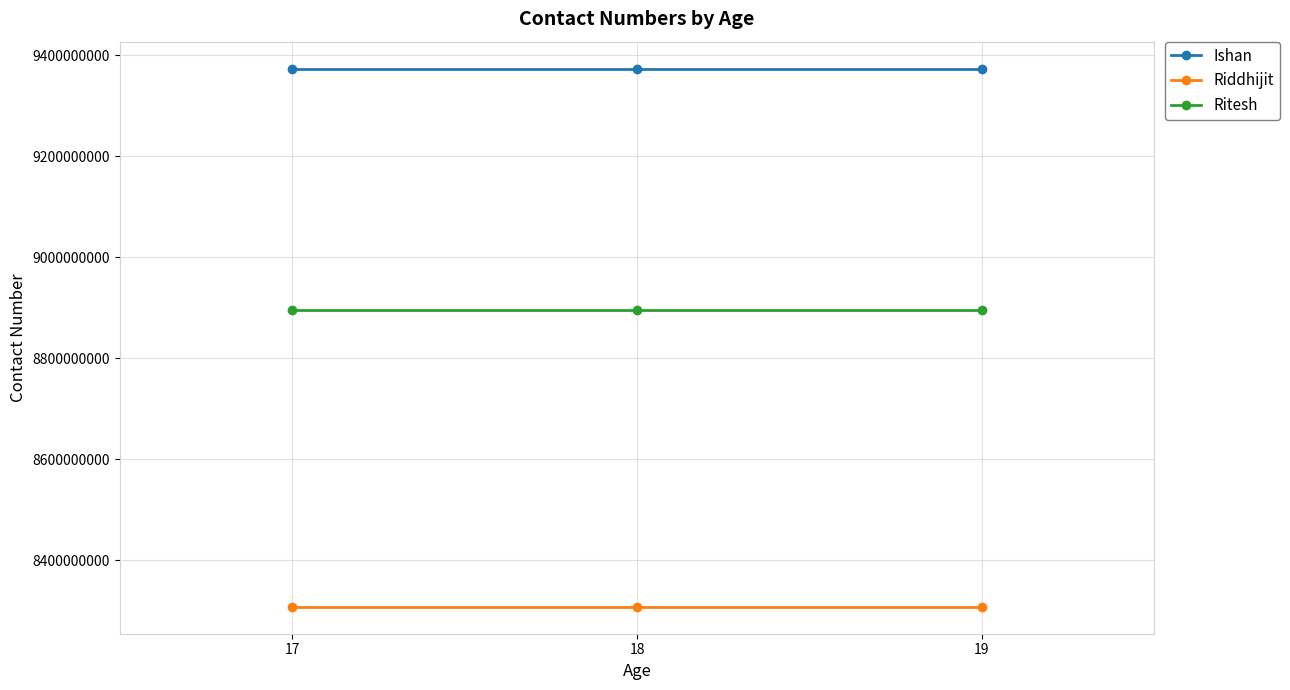

Reading right to left, extract all data points from this chart.

Ishan: 9373574993	9373574993	9373574993
Riddhijit: 8308031502	8308031502	8308031502
Ritesh: 8894995885	8894995885	8894995885